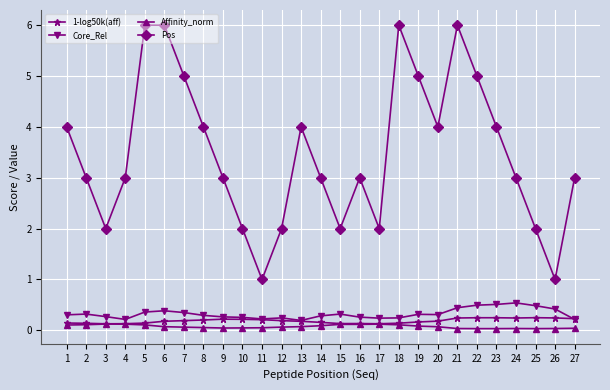

True or false: Pos and Core_Rel cross at least once.

False